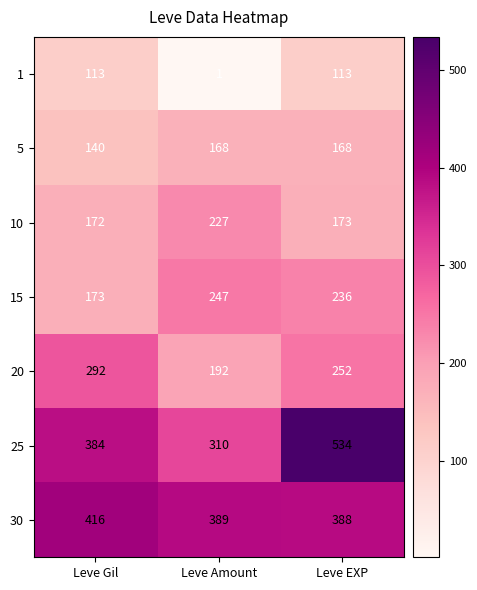

At Leve Gil, list the series in order from largest to smallest.

30, 25, 20, 15, 10, 5, 1